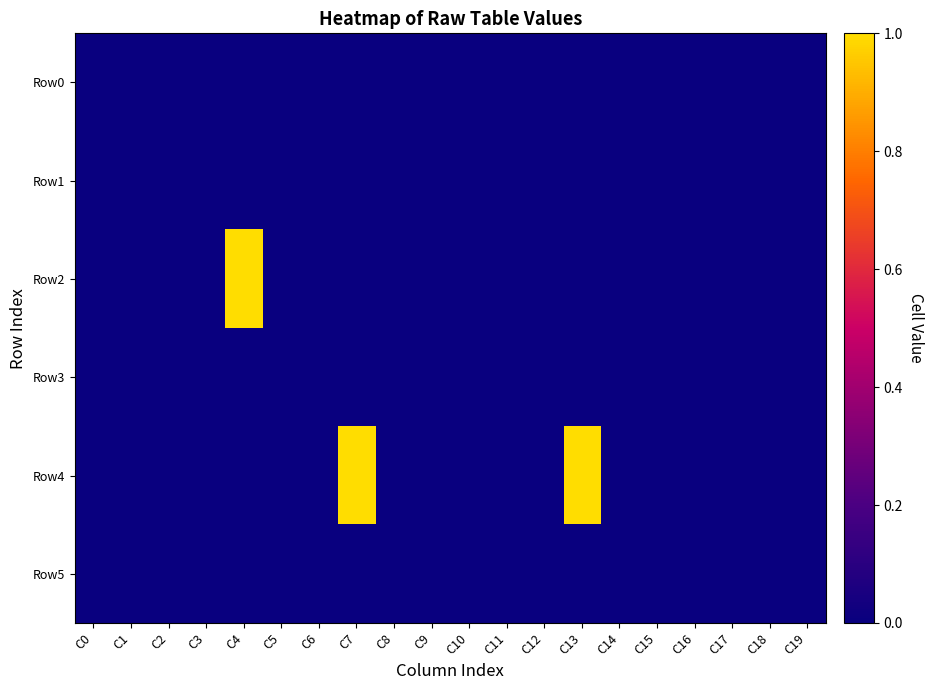

Reading left to right, what are all the values shown in this chart?

Row0: C0=0	C1=0	C2=0	C3=0	C4=0	C5=0	C6=0	C7=0	C8=0	C9=0	C10=0	C11=0	C12=0	C13=0	C14=0	C15=0	C16=0	C17=0	C18=0	C19=0
Row1: C0=0	C1=0	C2=0	C3=0	C4=0	C5=0	C6=0	C7=0	C8=0	C9=0	C10=0	C11=0	C12=0	C13=0	C14=0	C15=0	C16=0	C17=0	C18=0	C19=0
Row2: C0=0	C1=0	C2=0	C3=0	C4=1	C5=0	C6=0	C7=0	C8=0	C9=0	C10=0	C11=0	C12=0	C13=0	C14=0	C15=0	C16=0	C17=0	C18=0	C19=0
Row3: C0=0	C1=0	C2=0	C3=0	C4=0	C5=0	C6=0	C7=0	C8=0	C9=0	C10=0	C11=0	C12=0	C13=0	C14=0	C15=0	C16=0	C17=0	C18=0	C19=0
Row4: C0=0	C1=0	C2=0	C3=0	C4=0	C5=0	C6=0	C7=1	C8=0	C9=0	C10=0	C11=0	C12=0	C13=1	C14=0	C15=0	C16=0	C17=0	C18=0	C19=0
Row5: C0=0	C1=0	C2=0	C3=0	C4=0	C5=0	C6=0	C7=0	C8=0	C9=0	C10=0	C11=0	C12=0	C13=0	C14=0	C15=0	C16=0	C17=0	C18=0	C19=0